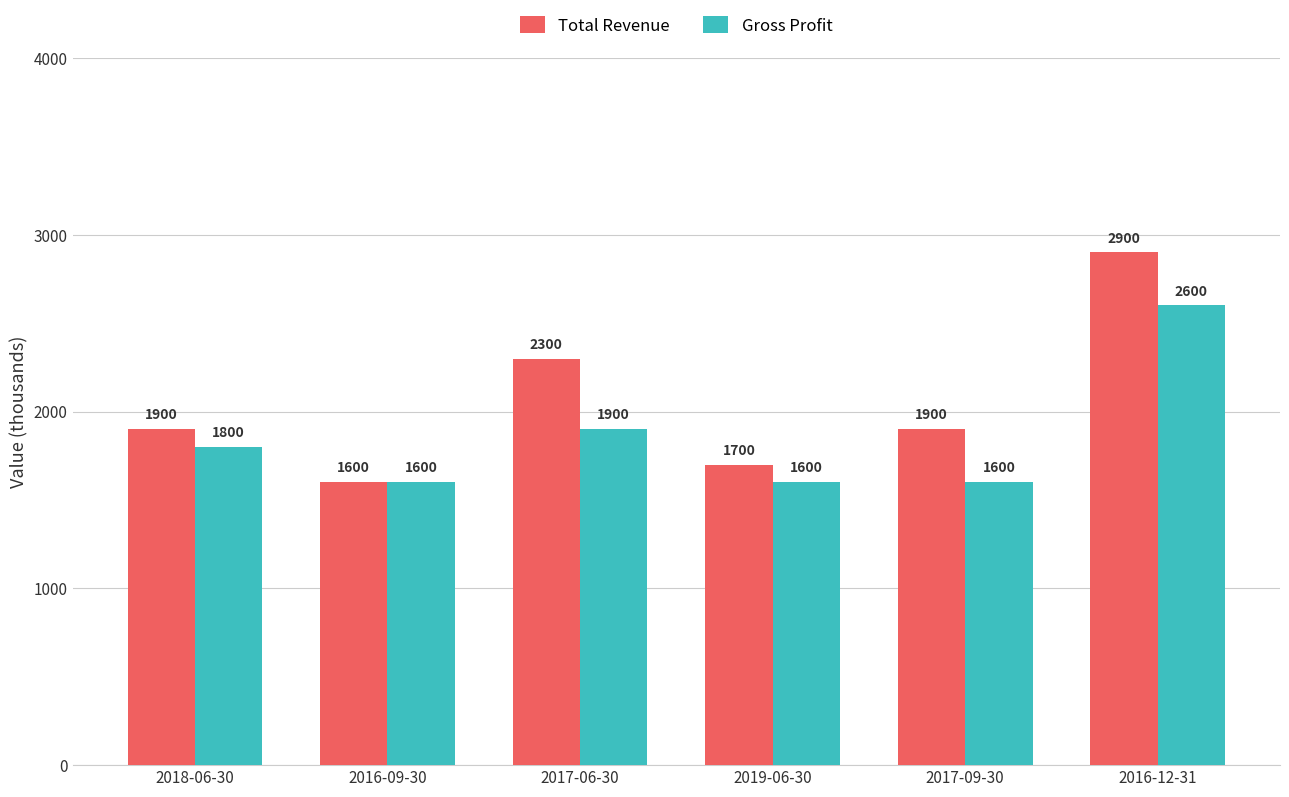

Where is Gross Profit nearest to the value 2100?

2017-06-30